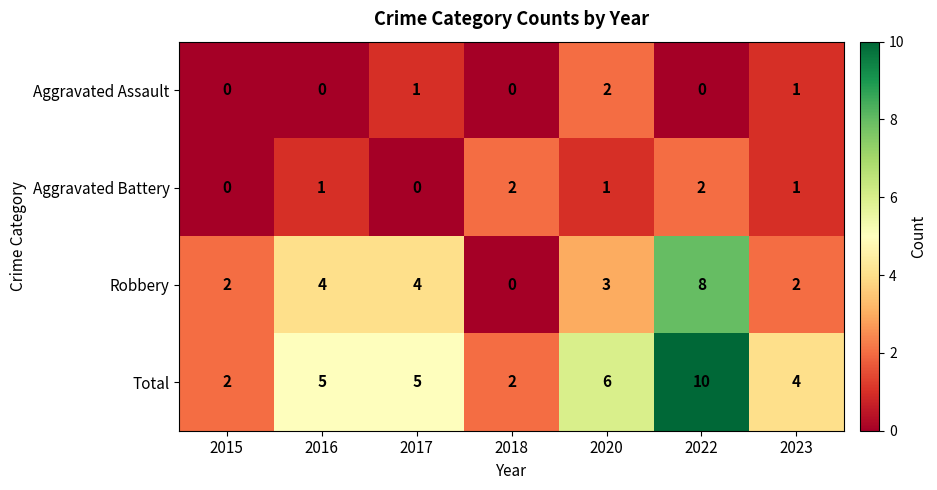

The Aggravated Battery series shows 0 at 2017. True or false?

True